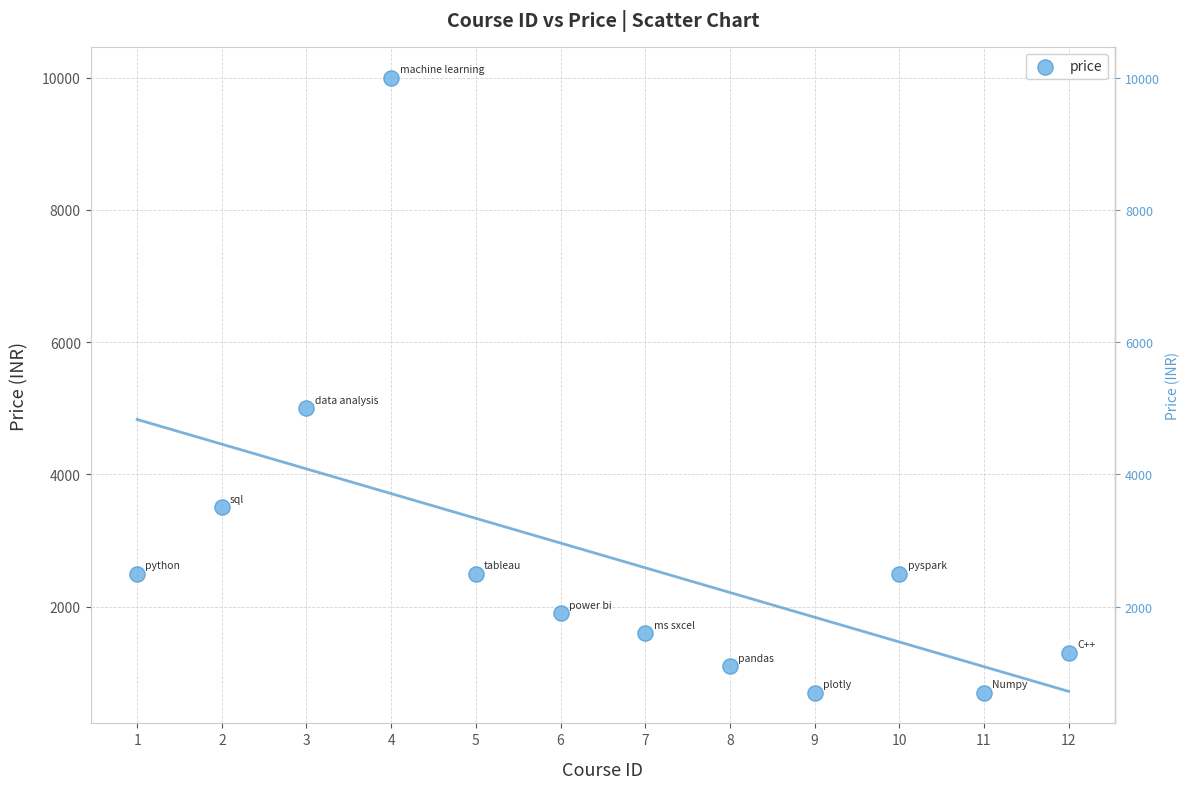

What Y value in the scatter plot is closest to 5349?

4999